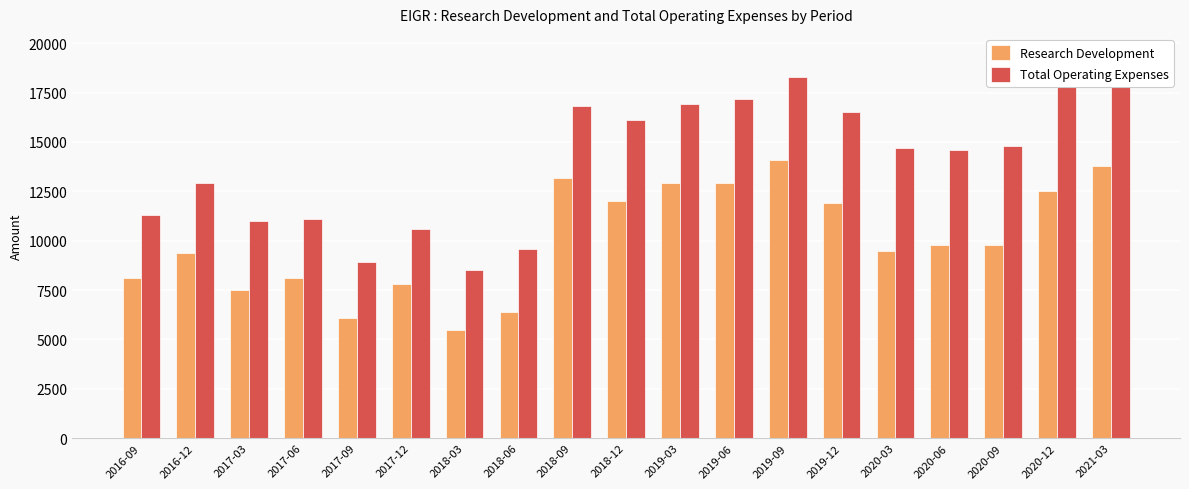

What is the difference between the maximum and second lowest values in the Research Development series?

8000